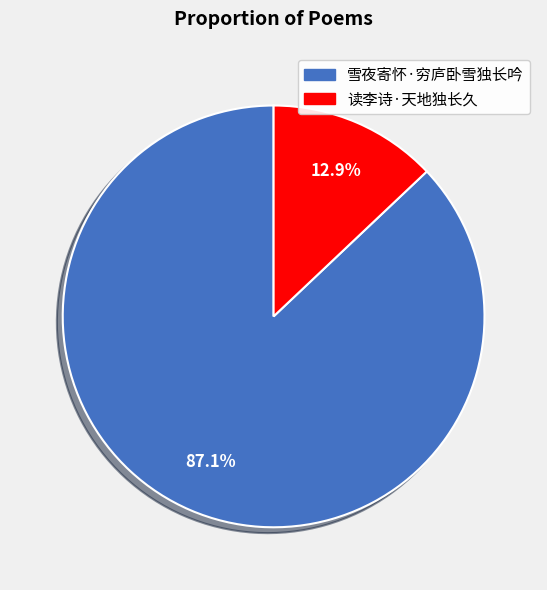

Between 雪夜寄怀·穷庐卧雪独长吟 and 读李诗·天地独长久, which is larger?

雪夜寄怀·穷庐卧雪独长吟